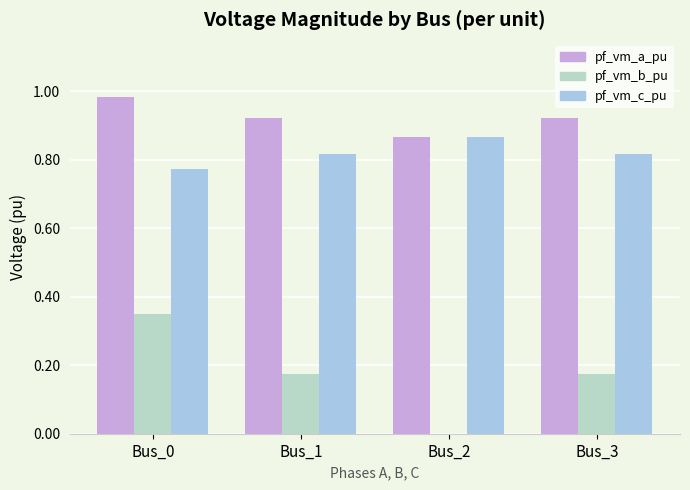

How many positive values does the pf_vm_b_pu series have?

3